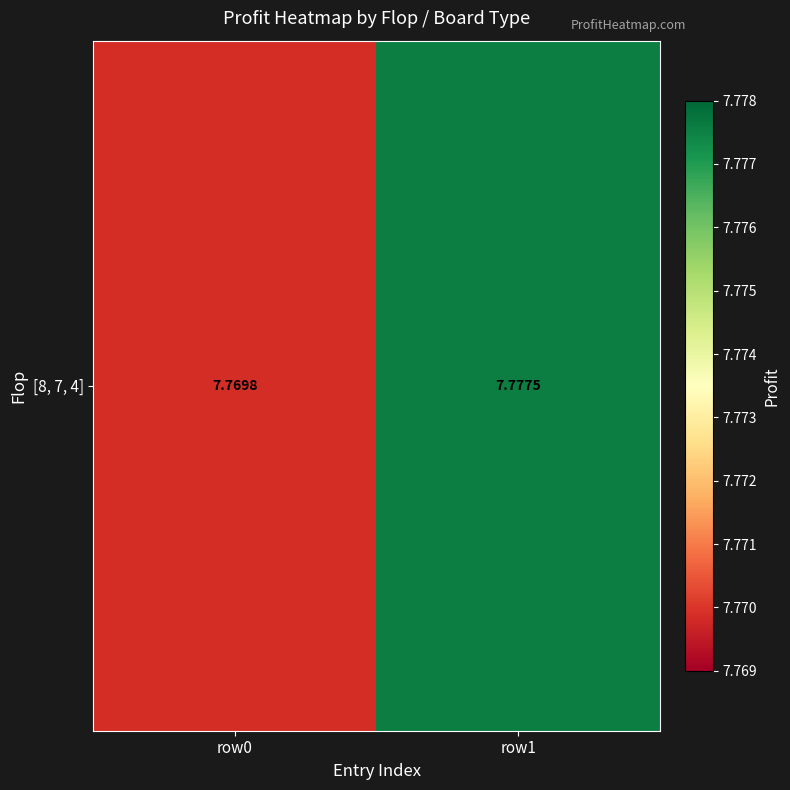

Is it true that the value at row0 is 11.6?

False